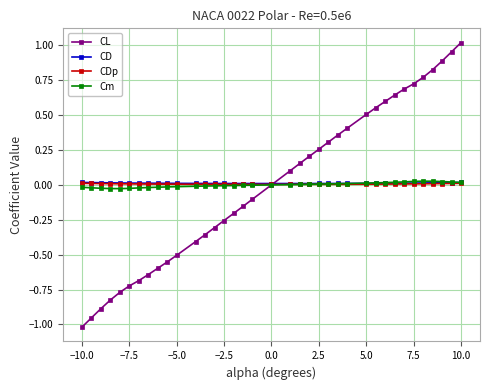

How many lines are shown in the chart?

4